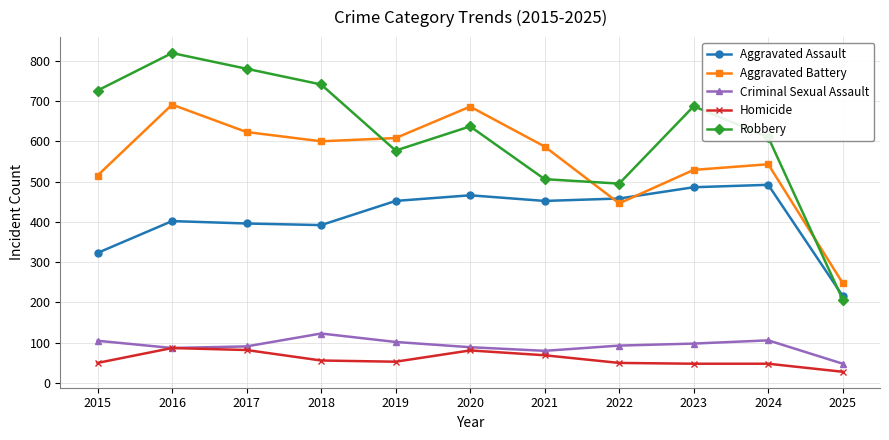

True or false: Aggravated Assault has a value of 486 at 2023.

True